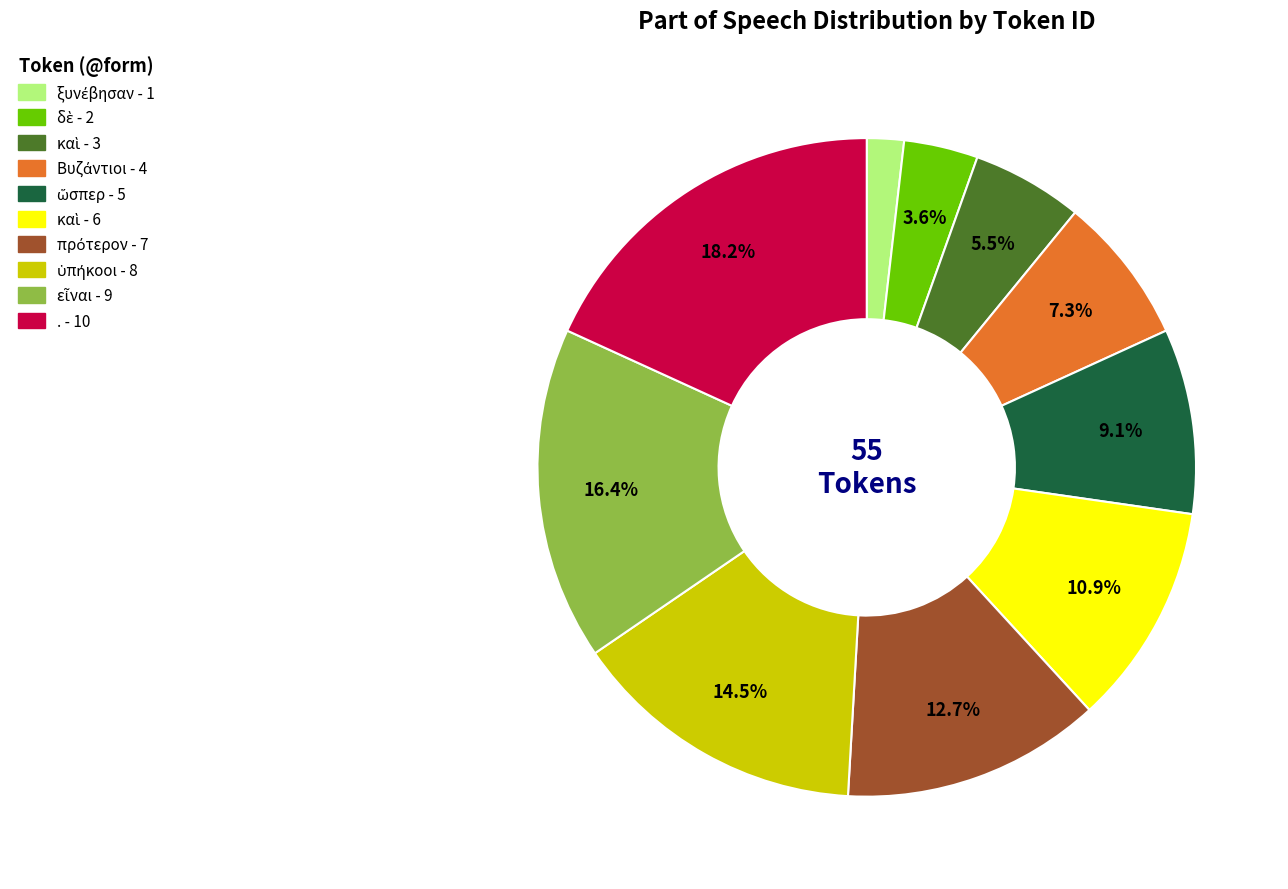

How many slices are in this pie chart?

10